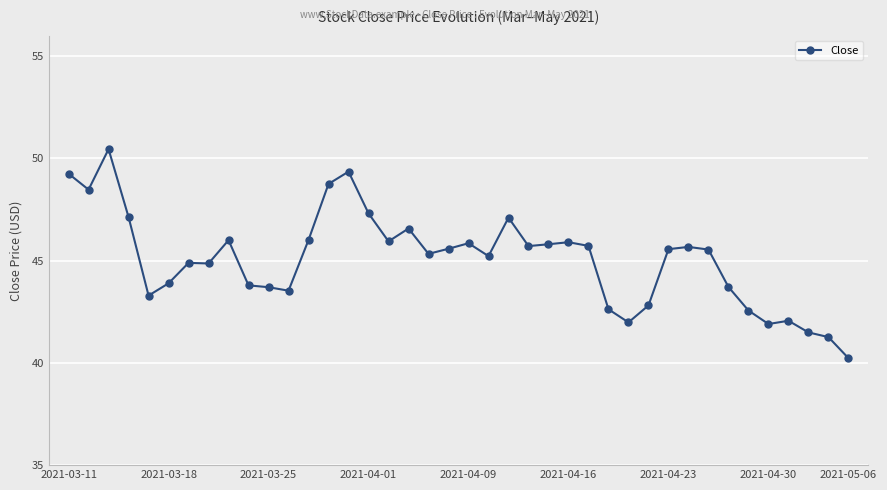

What is the value of the 38th point from the left?

41.5